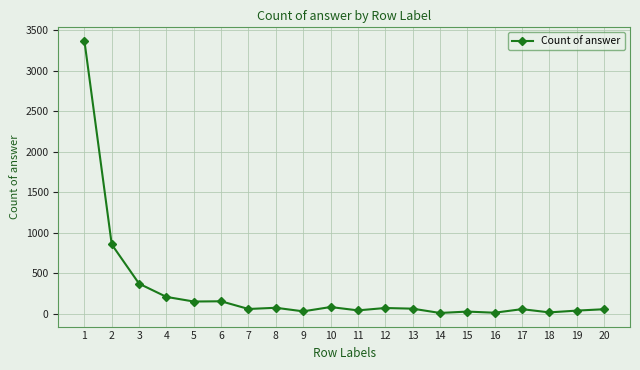

The value at 4 is 328. True or false?

False